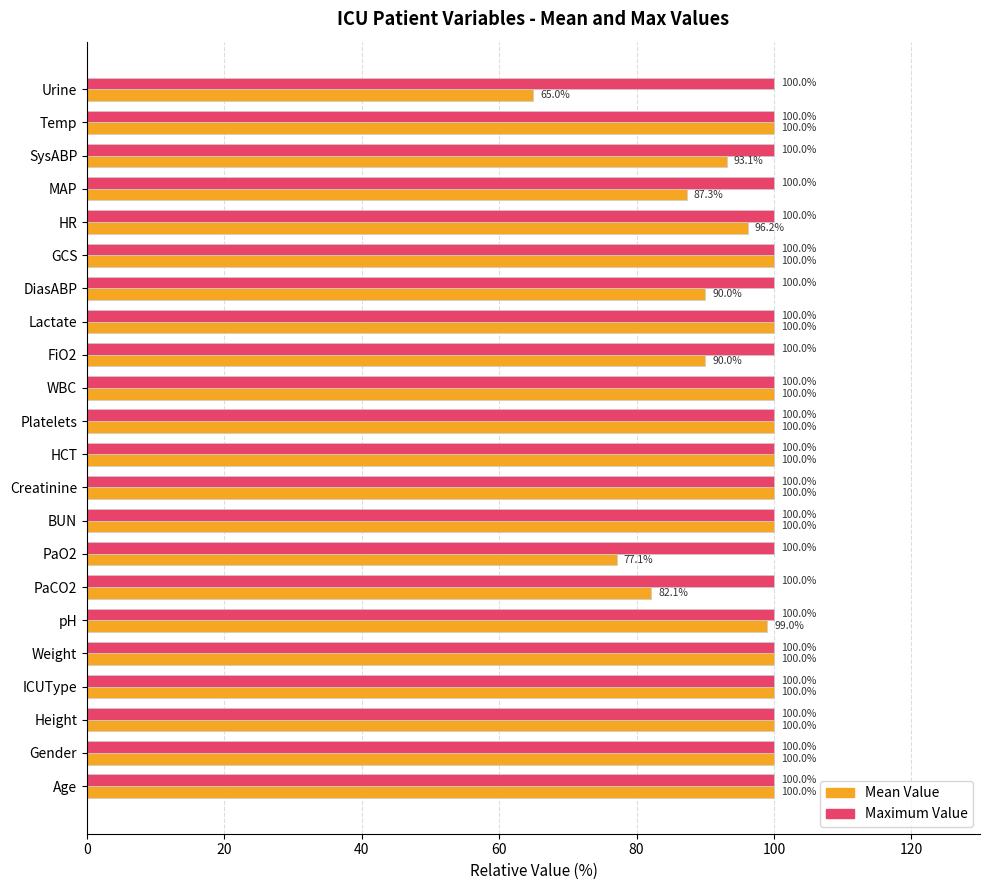

What is the total value across all series at DiasABP?

190.0